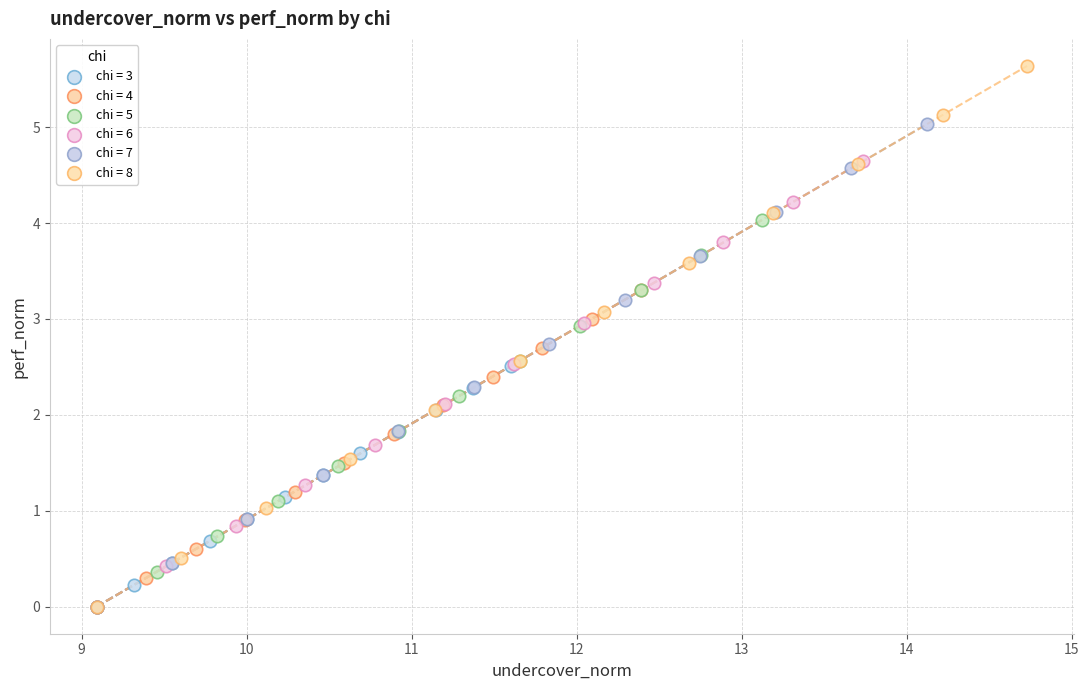

Which series has the largest Y range (max minus min)?

chi = 8